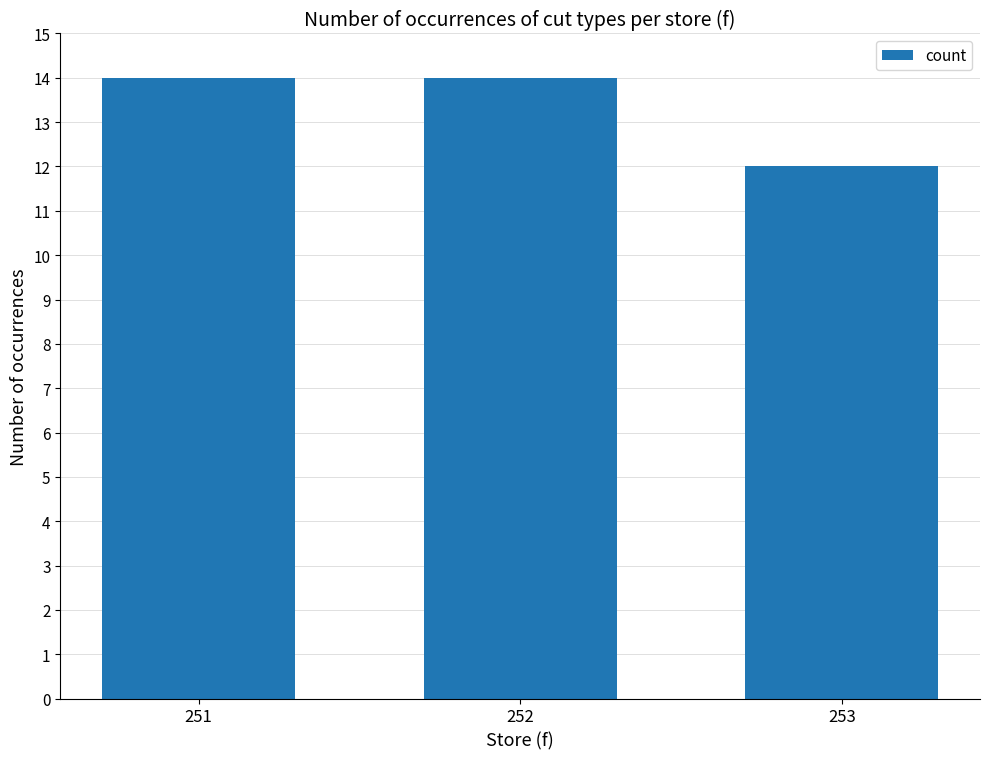

The value at 252 is 23. True or false?

False